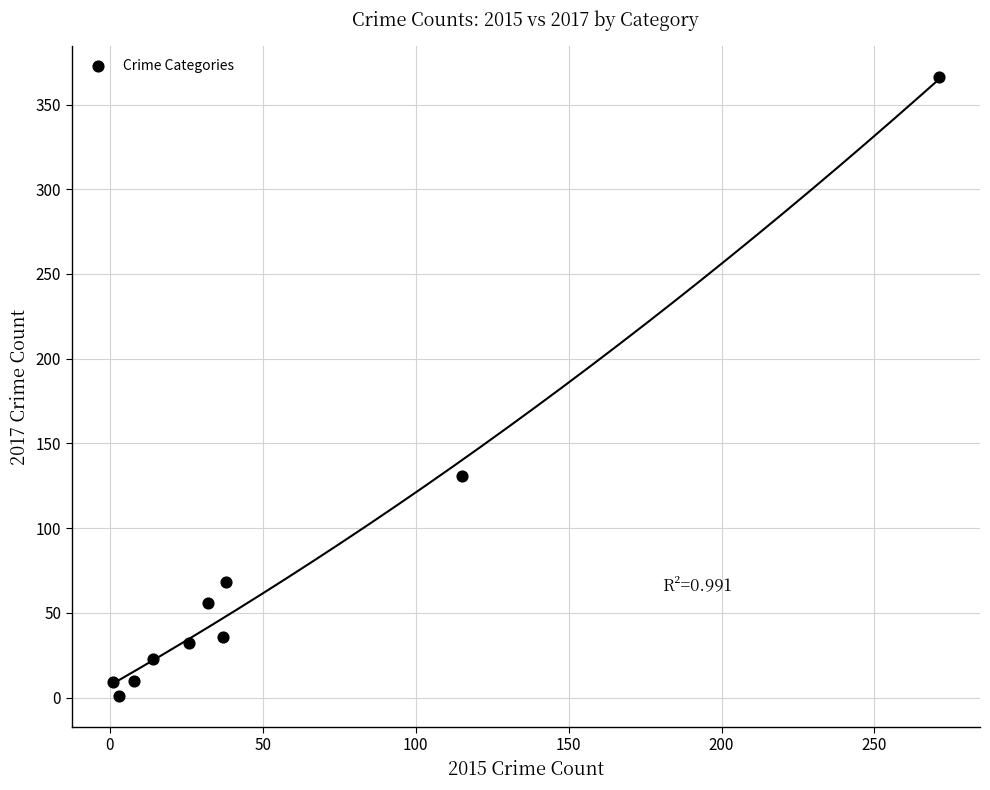

What Y value in the scatter plot is closest to 183?

131